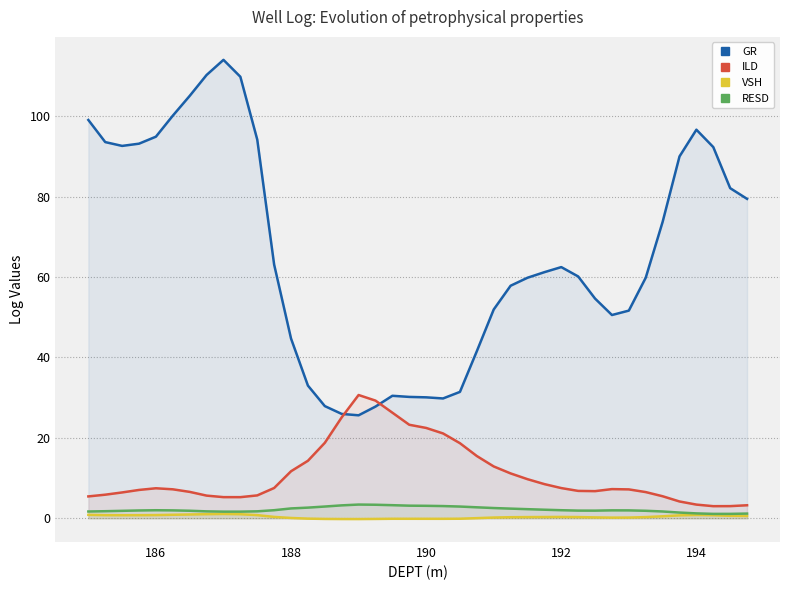

What is the lowest value of the ILD series?

3.0